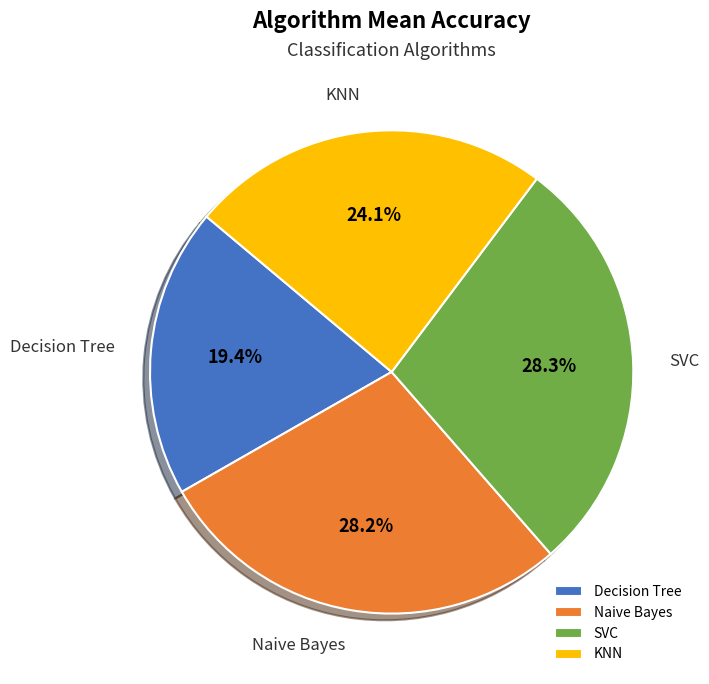

Between KNN and Decision Tree, which is larger?

KNN